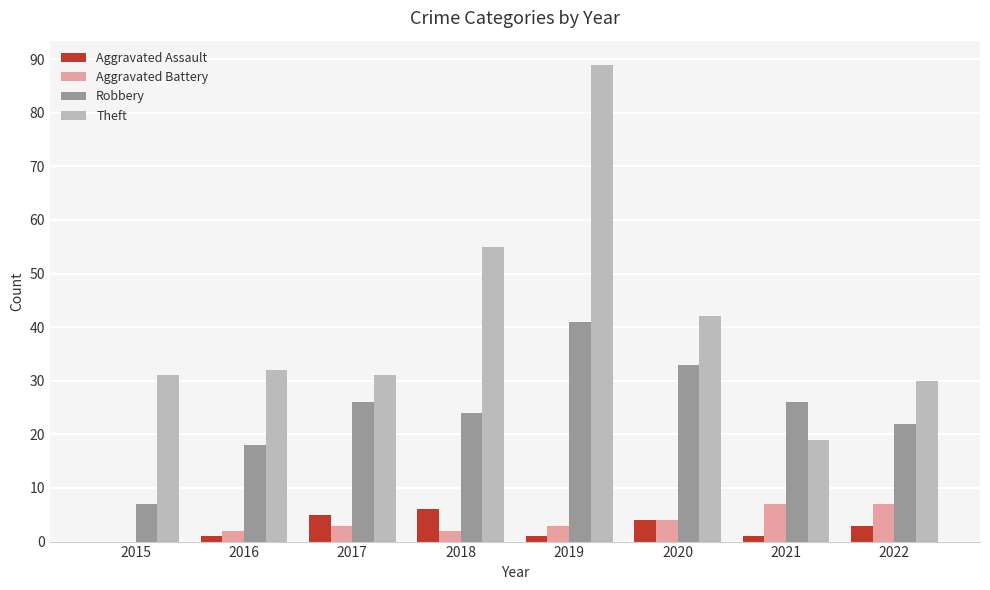

Reading left to right, transcribe all the data shown in this chart.

Aggravated Assault: 2015=0	2016=1	2017=5	2018=6	2019=1	2020=4	2021=1	2022=3
Aggravated Battery: 2015=0	2016=2	2017=3	2018=2	2019=3	2020=4	2021=7	2022=7
Robbery: 2015=7	2016=18	2017=26	2018=24	2019=41	2020=33	2021=26	2022=22
Theft: 2015=31	2016=32	2017=31	2018=55	2019=89	2020=42	2021=19	2022=30